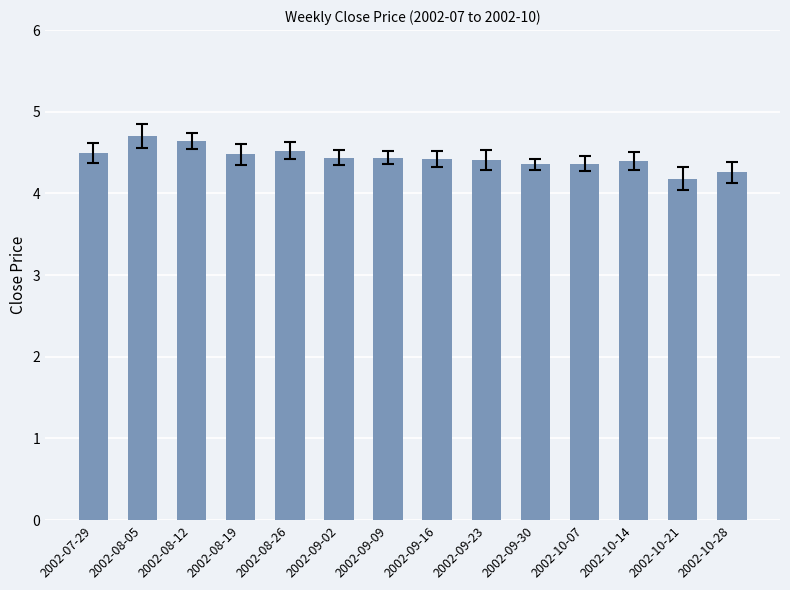

What is the difference between the second highest and second lowest values?

0.4